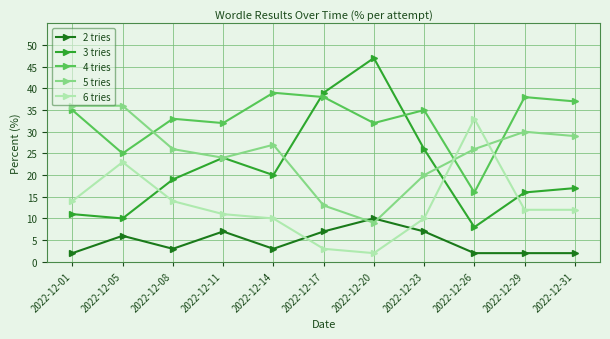

What are all the series names shown in the legend?

2 tries, 3 tries, 4 tries, 5 tries, 6 tries